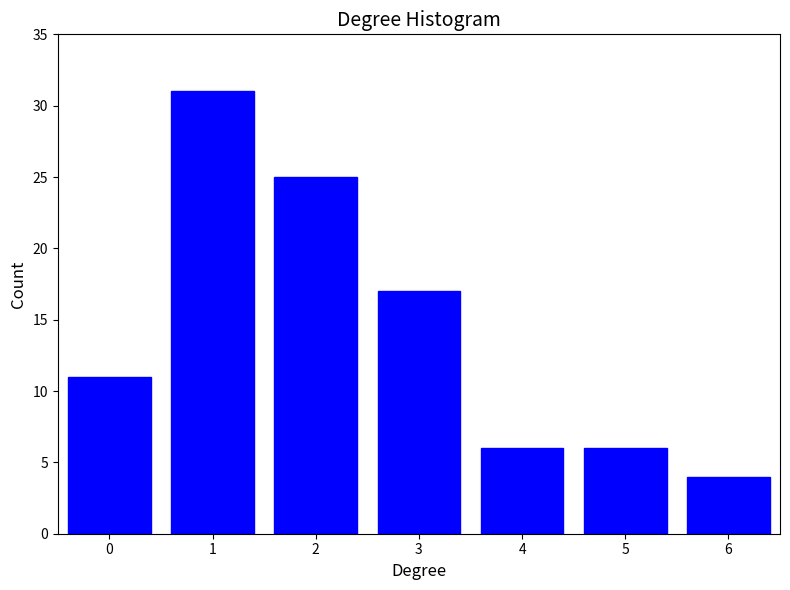

Reading left to right, extract all data points from this chart.

0=11	1=31	2=25	3=17	4=6	5=6	6=4